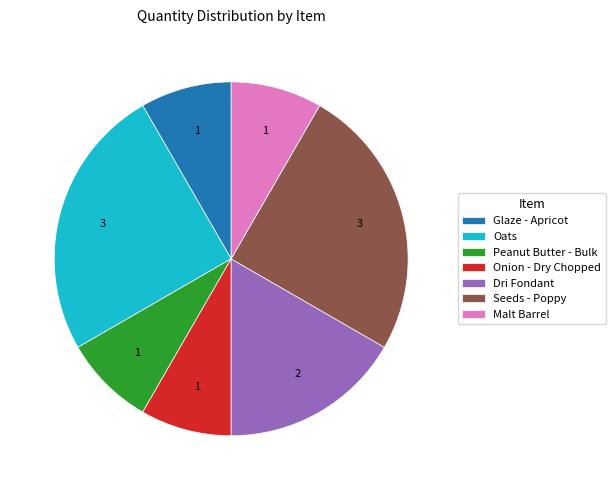

What is the ratio of the value at Peanut Butter - Bulk to the value at Dri Fondant?

0.5